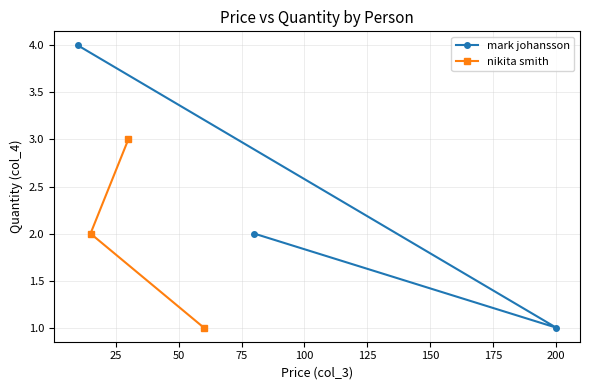

Is this an area chart (filled region under the line)?

No